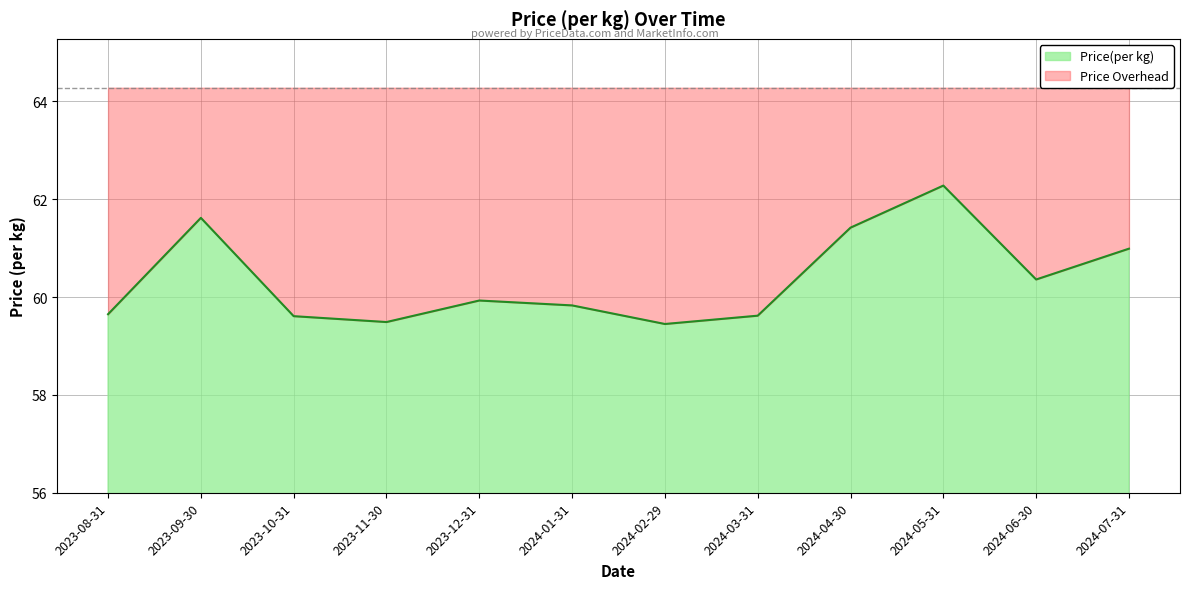

Reading left to right, transcribe all the data shown in this chart.

59.6	61.6	59.6	59.5	59.9	59.8	59.5	59.6	61.4	62.3	60.4	61.0